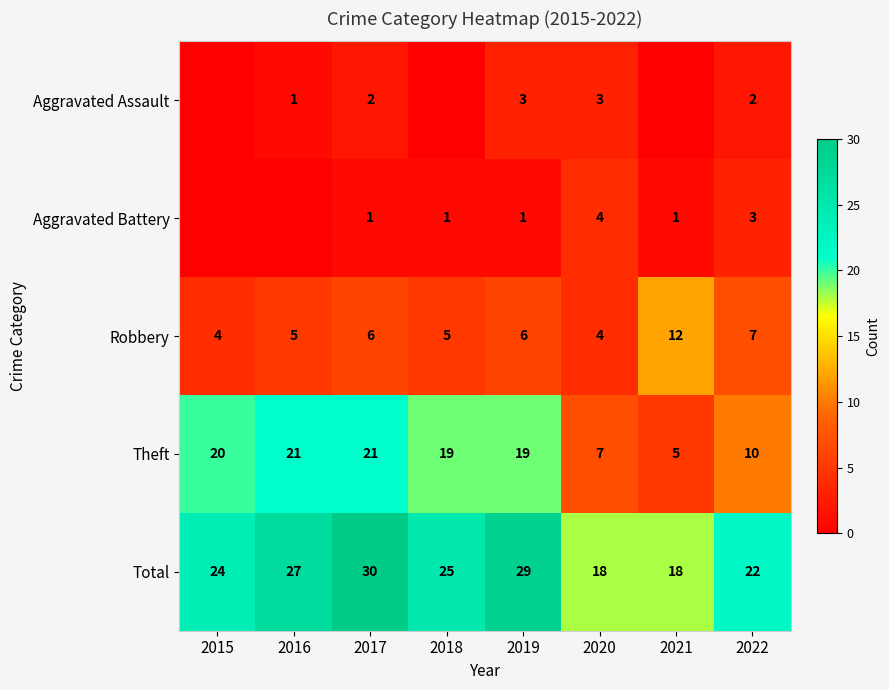

What is the difference between the maximum and minimum values in the Robbery series?

8